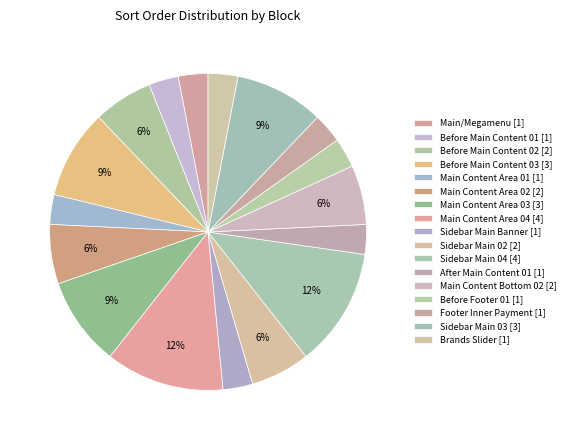

Count the number of slices in the pie.

17